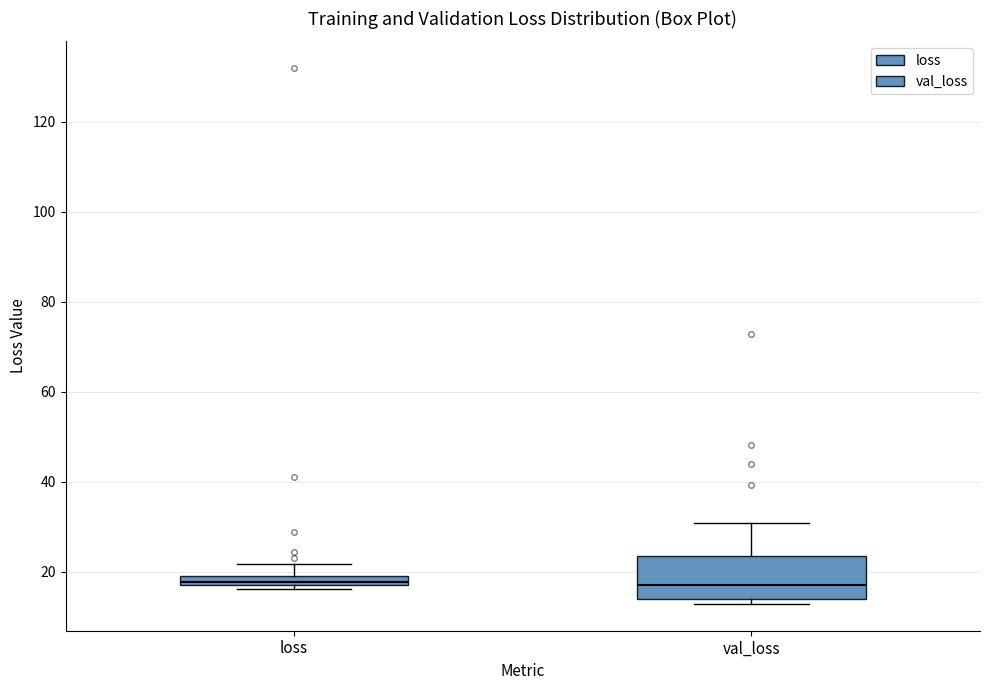

Where does the upper whisker of the box for loss end on the y-axis? The values are not printed on the chart, so give them approximately, as read against the axis.

22